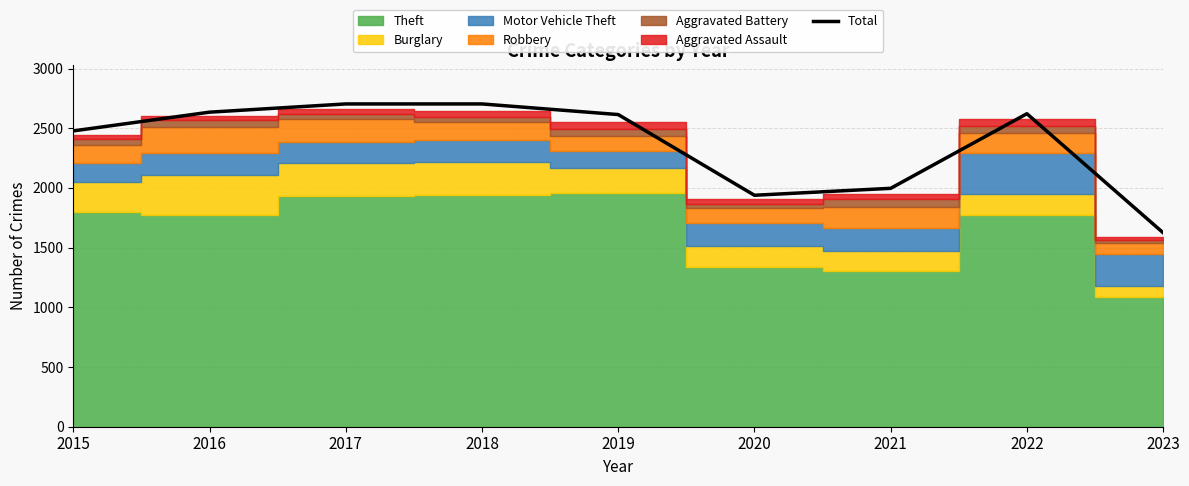

How many data points are less than 2615?

4